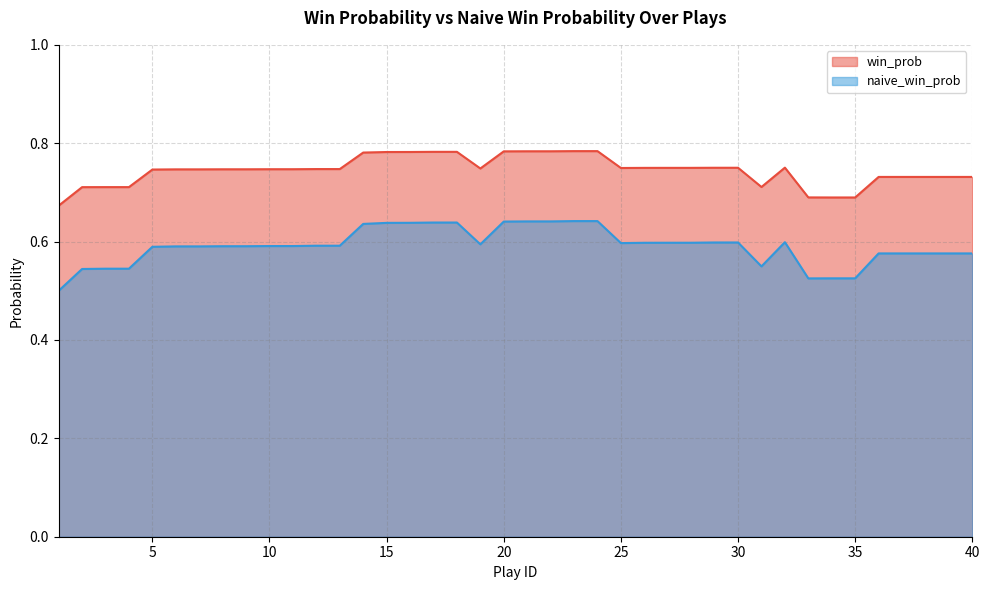

What is the difference between the highest and lowest values at 13?

0.2